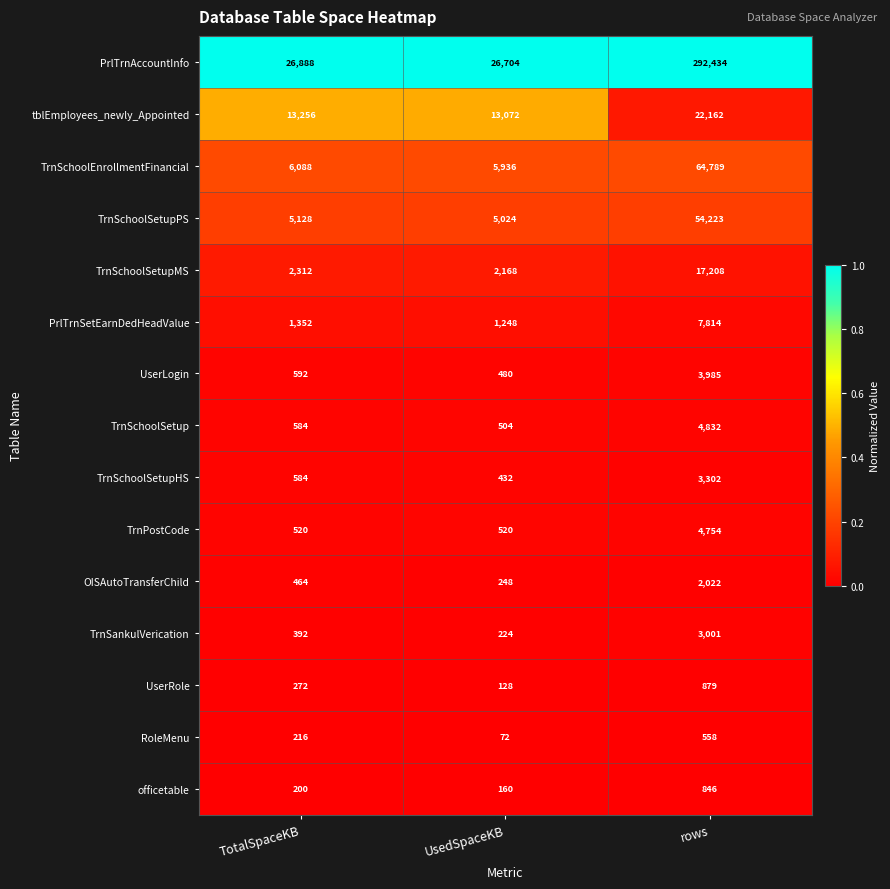

How many series are shown in this chart?

15